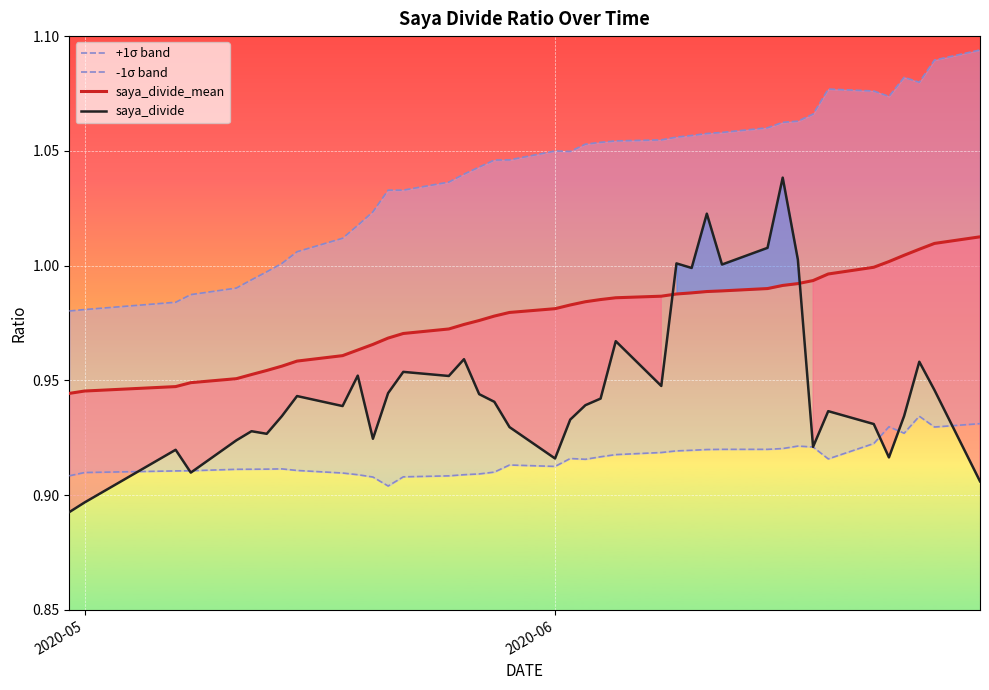

True or false: saya_divide_mean and saya_divide intersect in this chart.

True